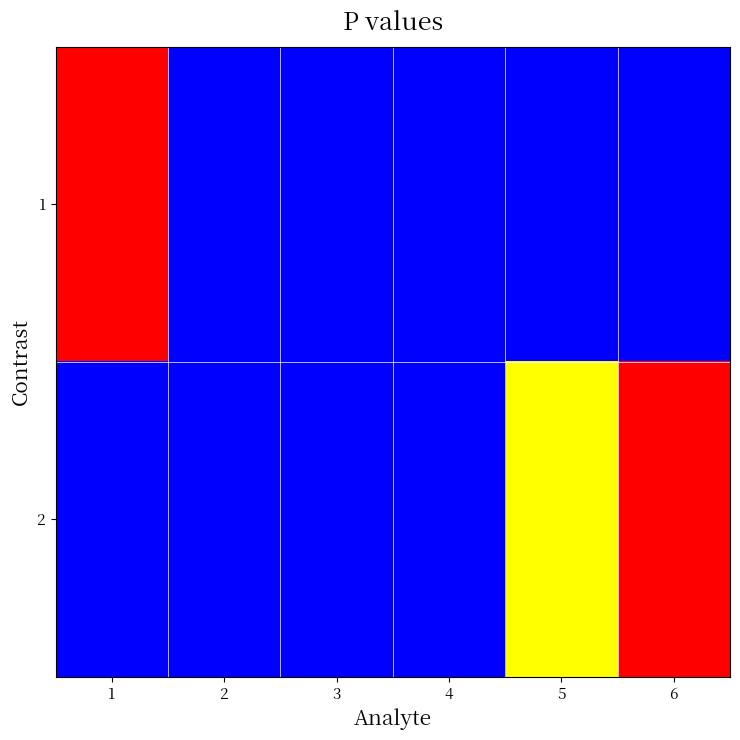

List the series in order of their overall mean, lowest first.

1, 2